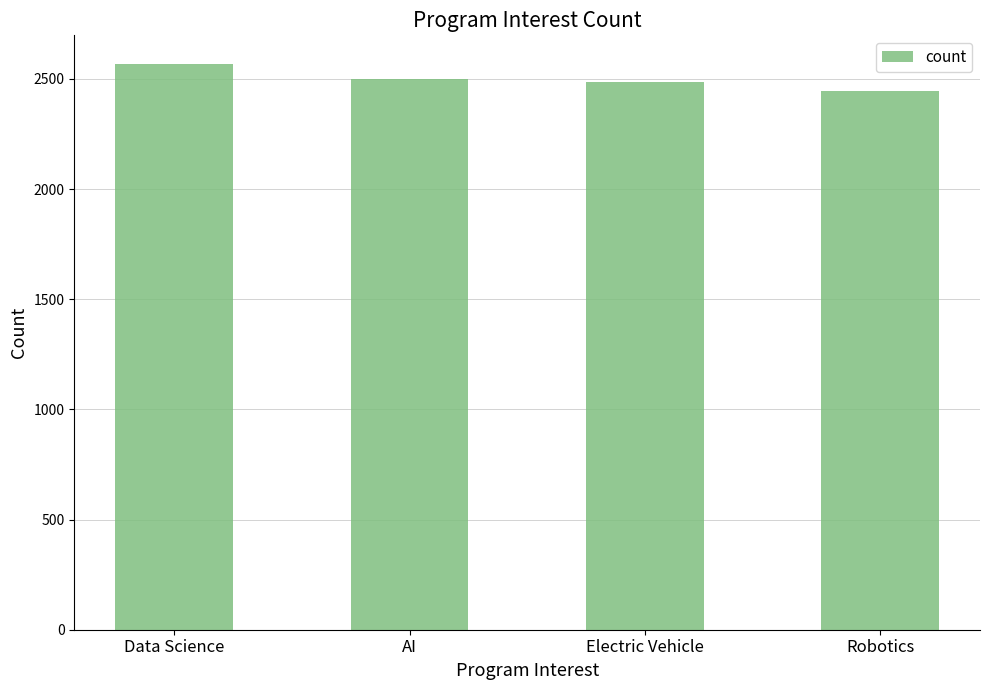

How many bars are there in total?

4